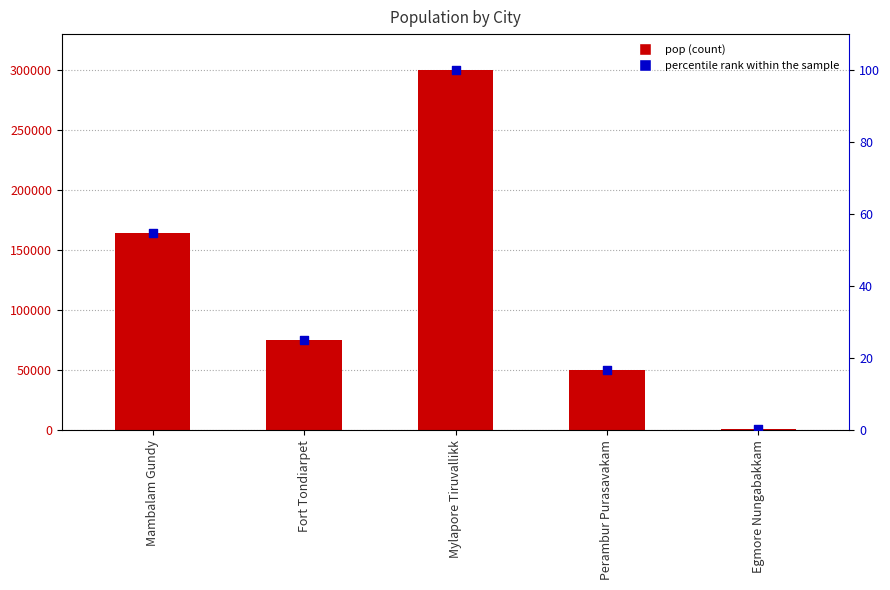

Which series has the widest spread of Y values?

pop